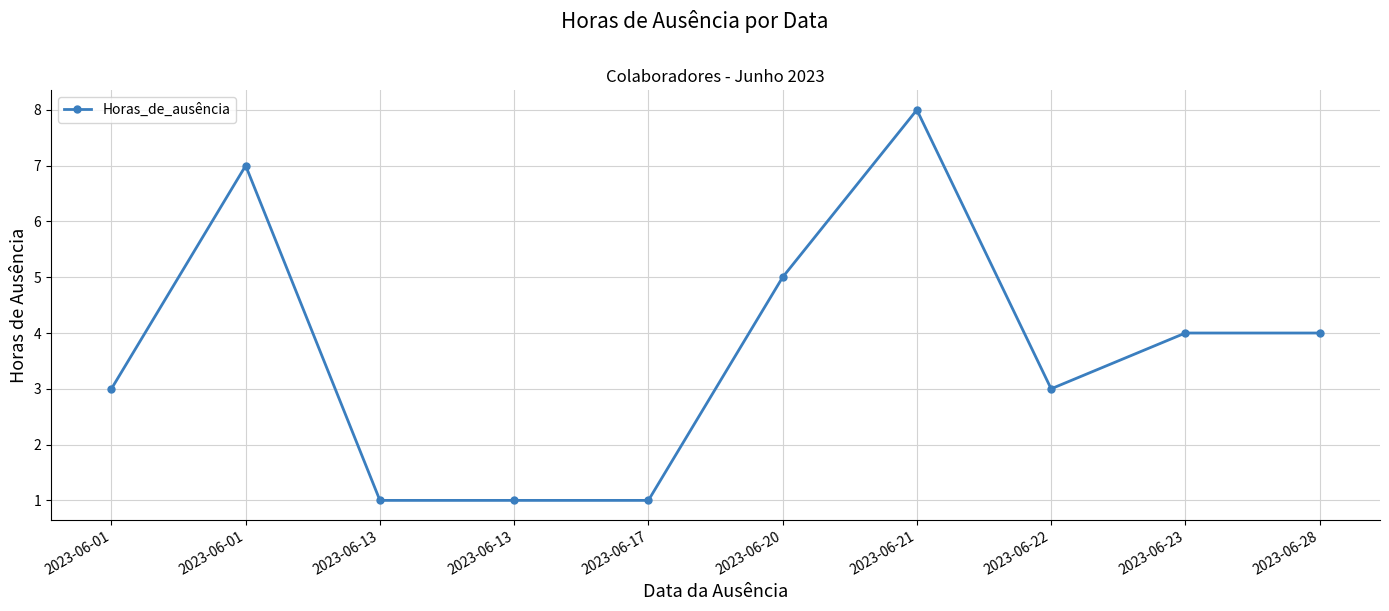

How many lines are shown in the chart?

1